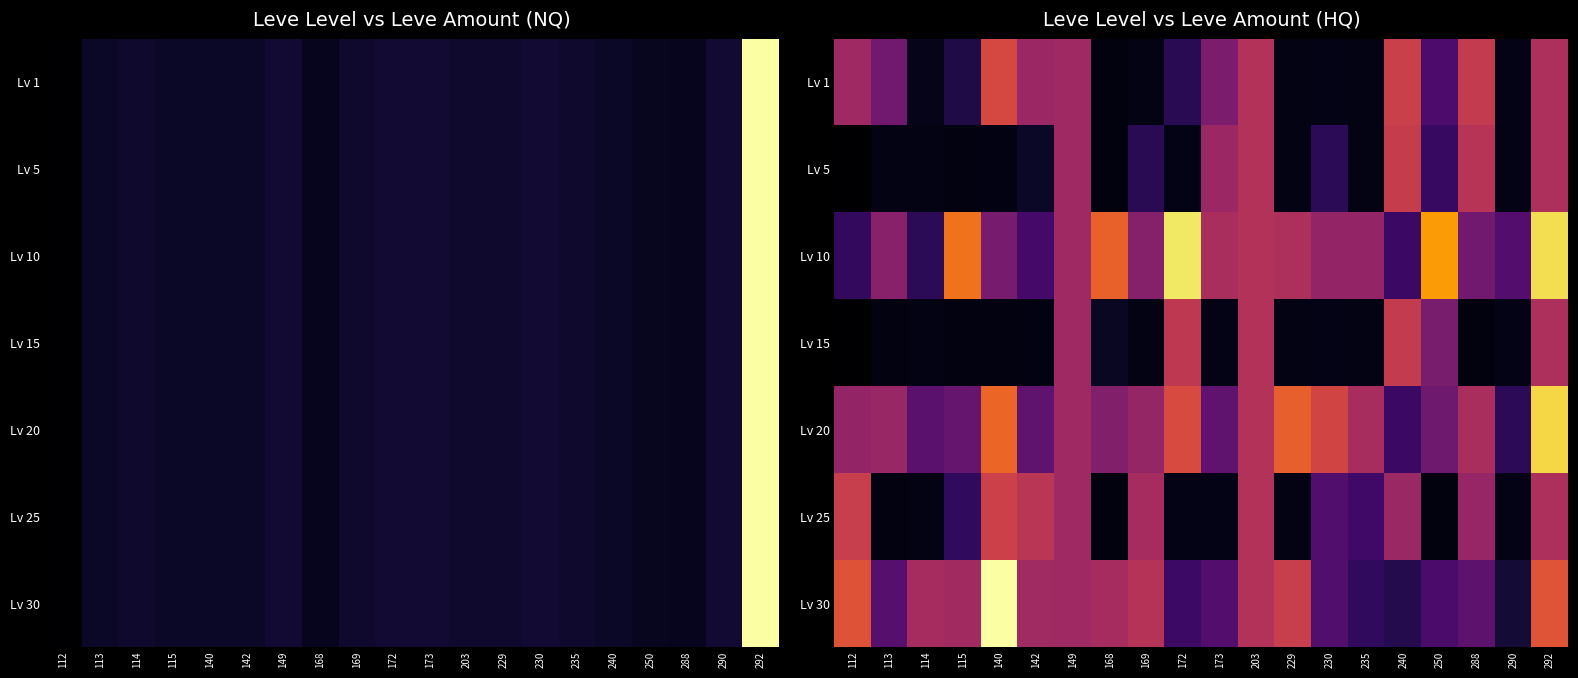

How many series are shown in this chart?

7